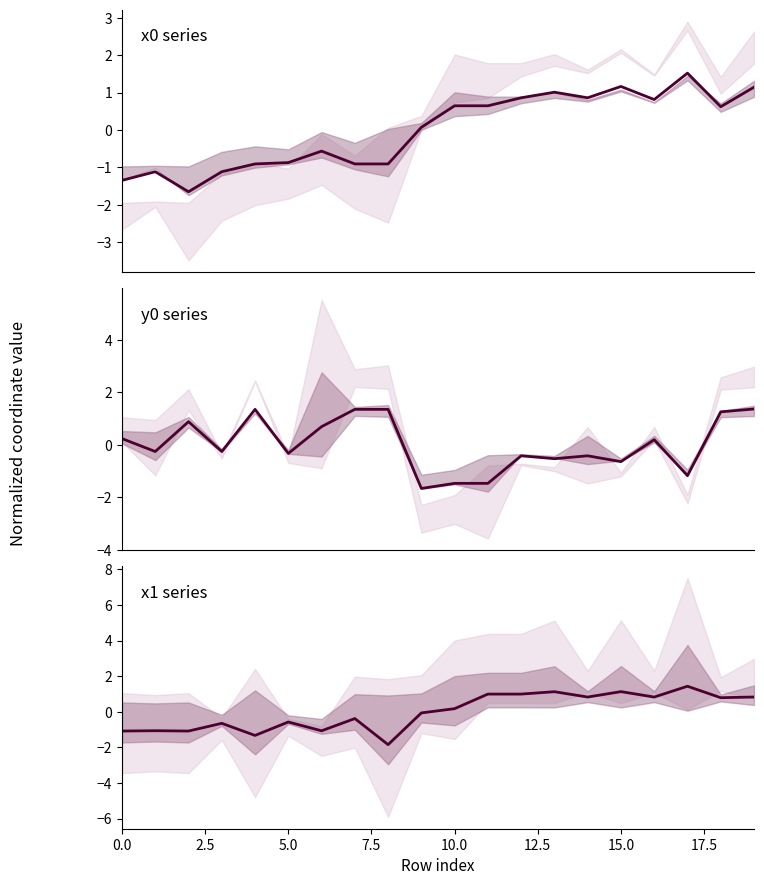

How many values in y0 are above zero?

9